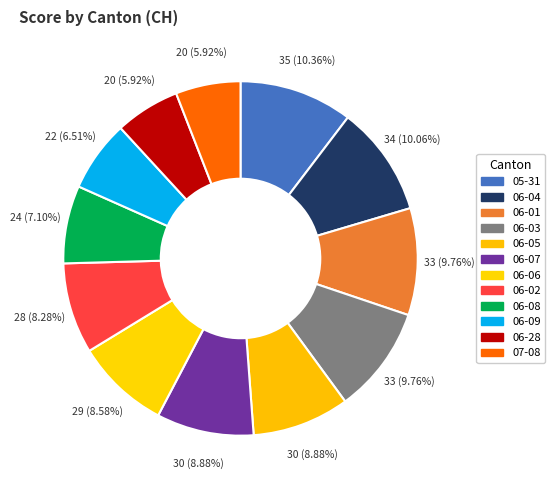

How many slices are in this pie chart?

12